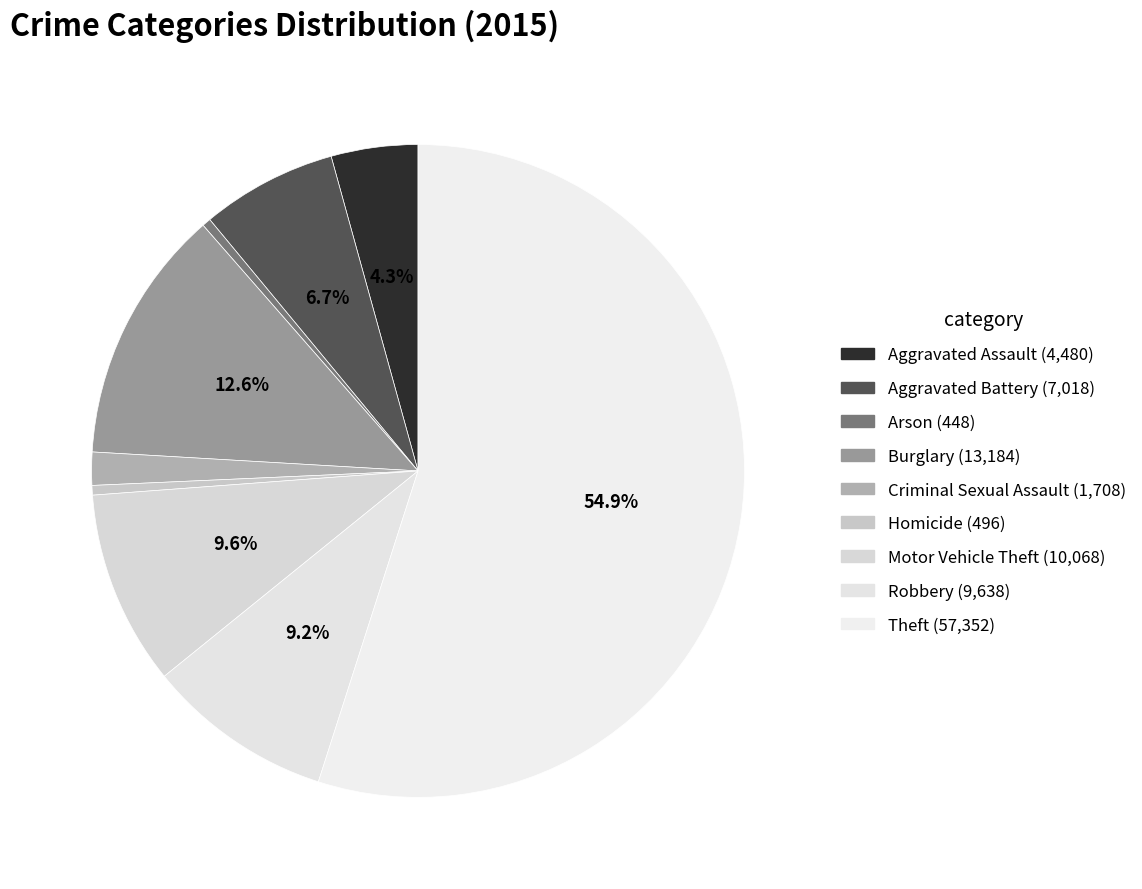

Count the number of slices in the pie.

9